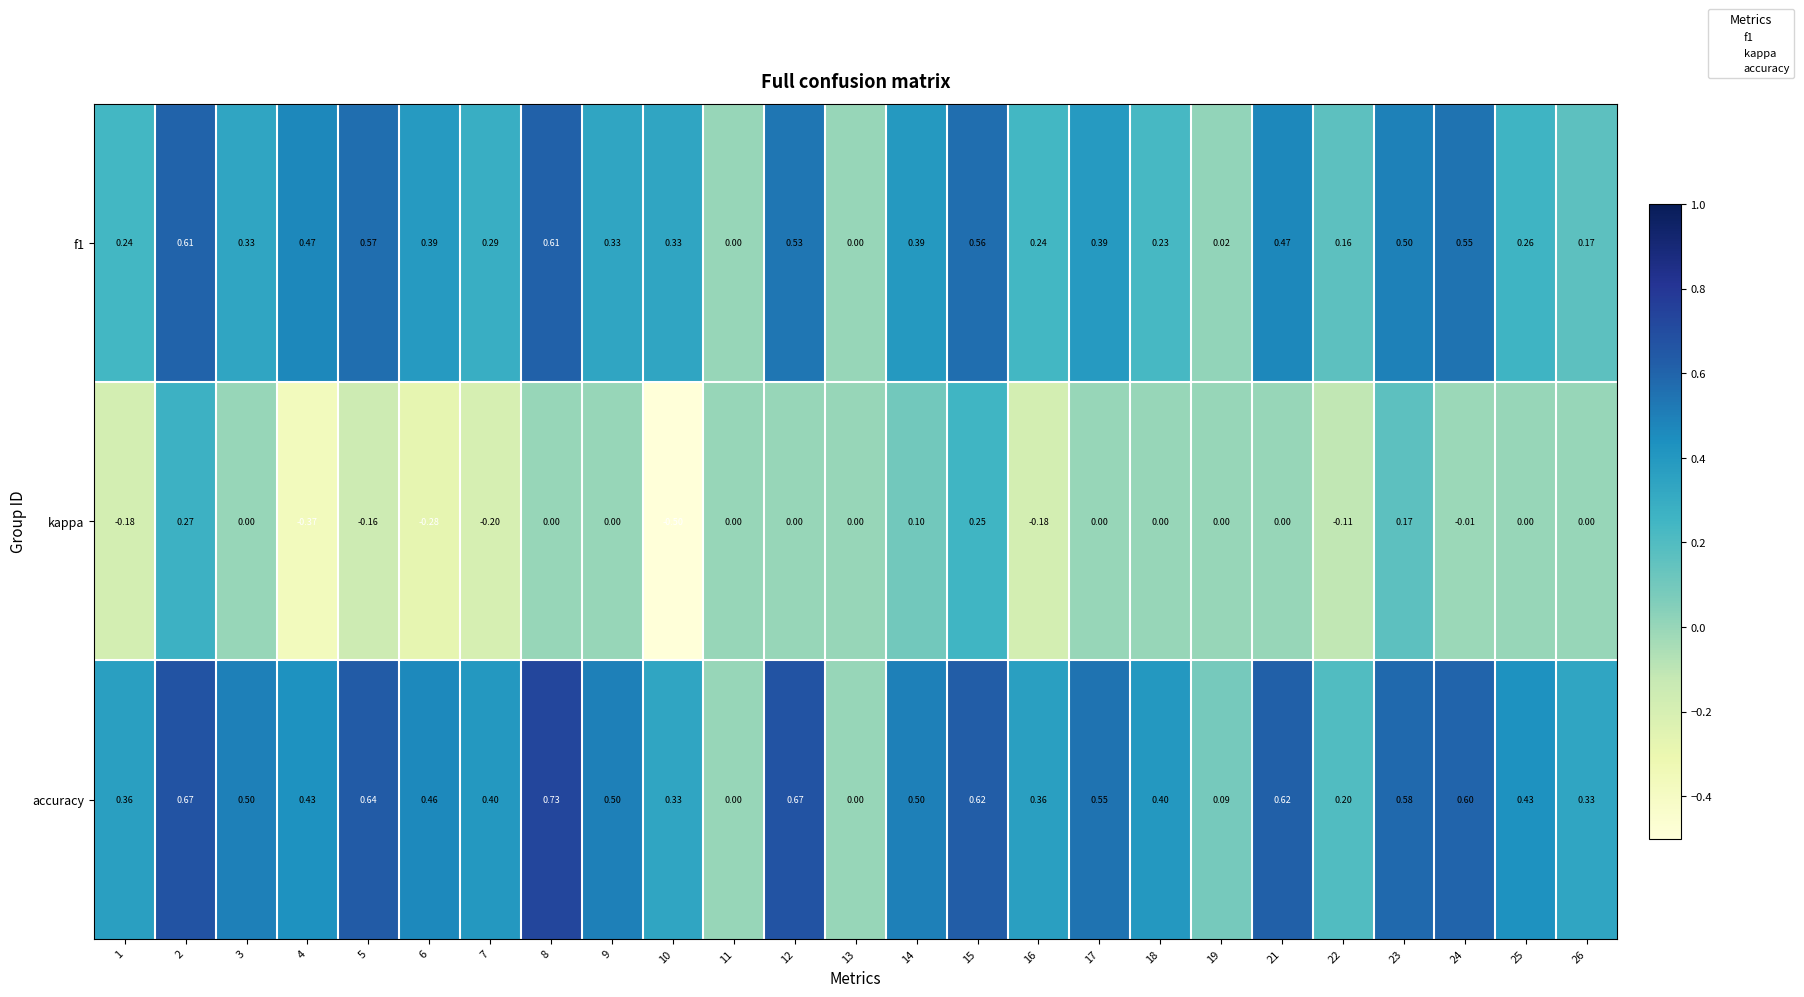

Is the value of f1 at 15 greater than the value of accuracy at 22?

Yes